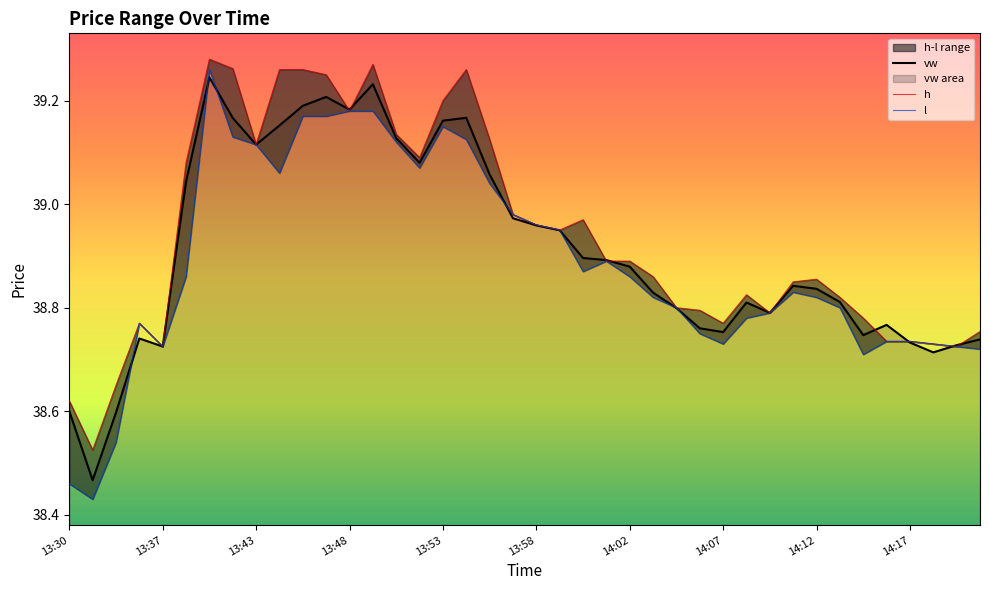

What is the highest value of the h series?

39.3